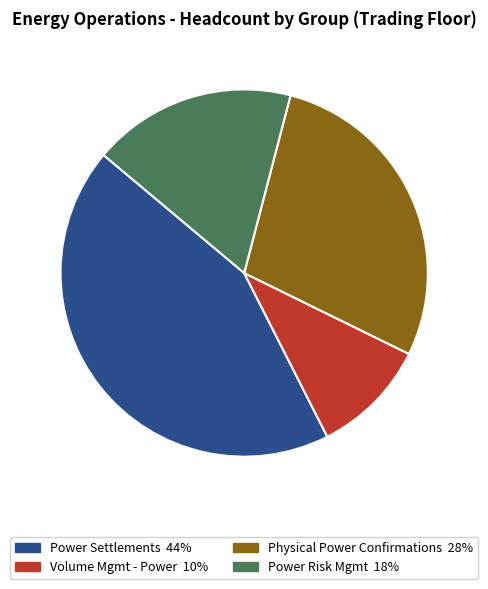

Rank the categories by value from highest to lowest.

Power Settlements, Physical Power Confirmations, Power Risk Mgmt, Volume Mgmt - Power